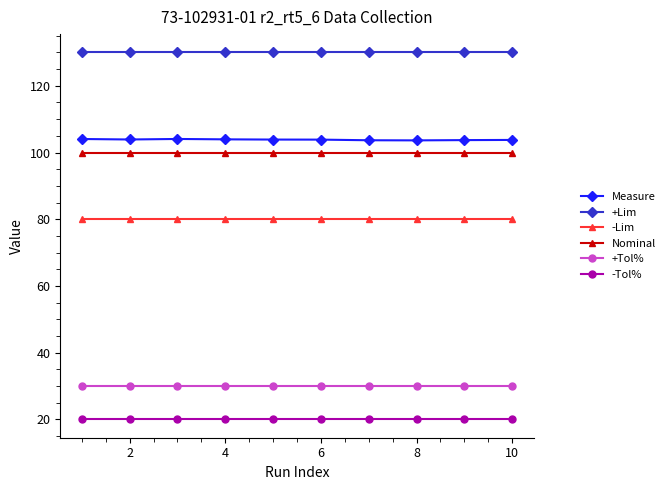

Which series has the largest total across all categories?

+Lim